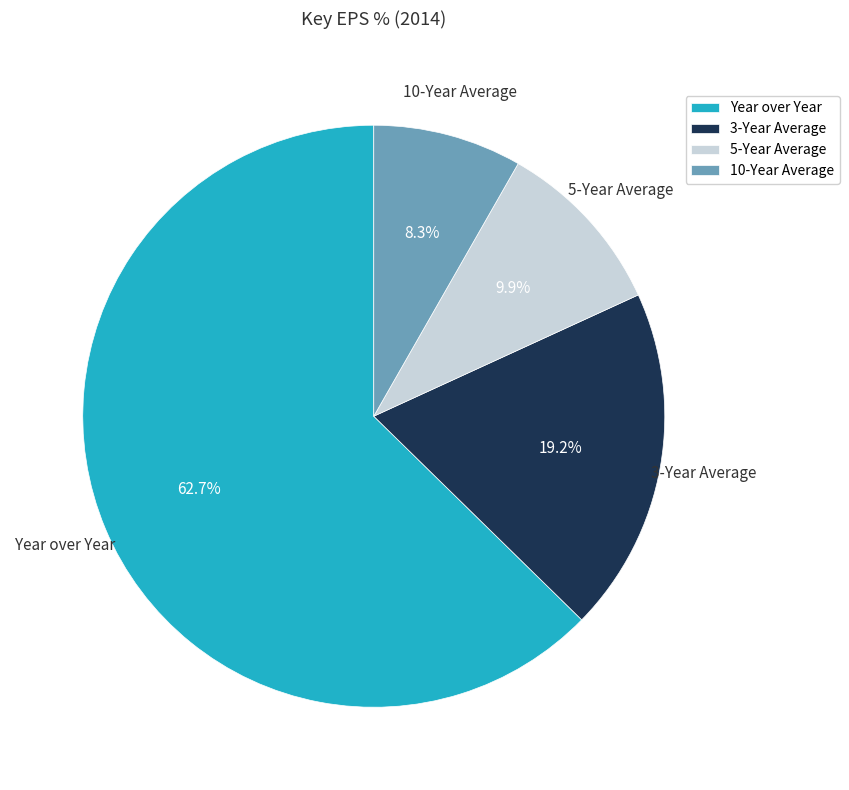

Is the sum of 10-Year Average and 5-Year Average greater than half?

No